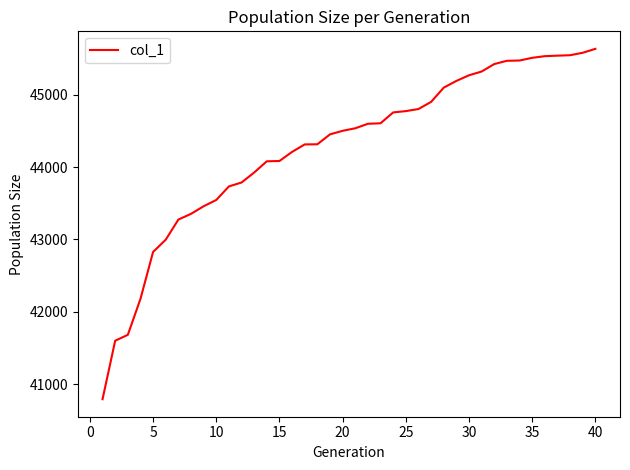

What is the minimum value shown in the chart?

40794